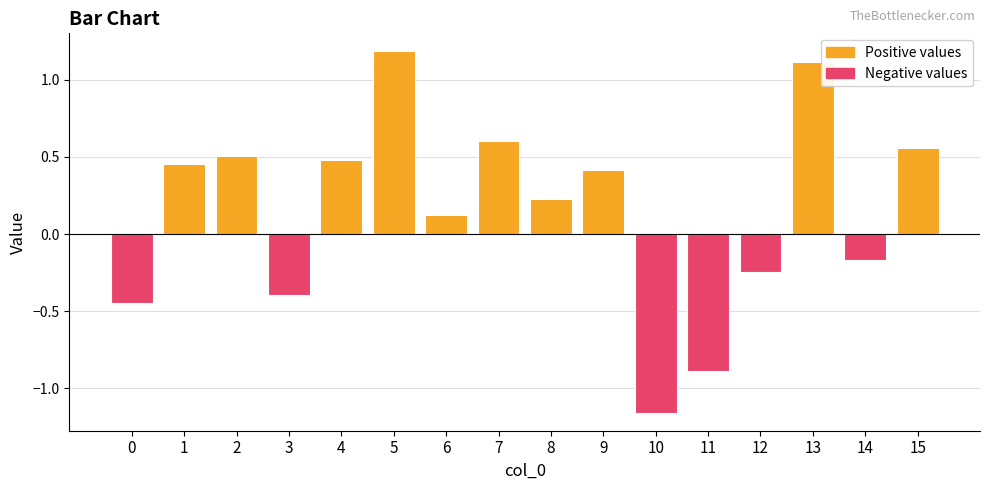

Rank the categories by value from highest to lowest.

5, 13, 7, 15, 2, 4, 1, 9, 8, 6, 14, 12, 3, 0, 11, 10